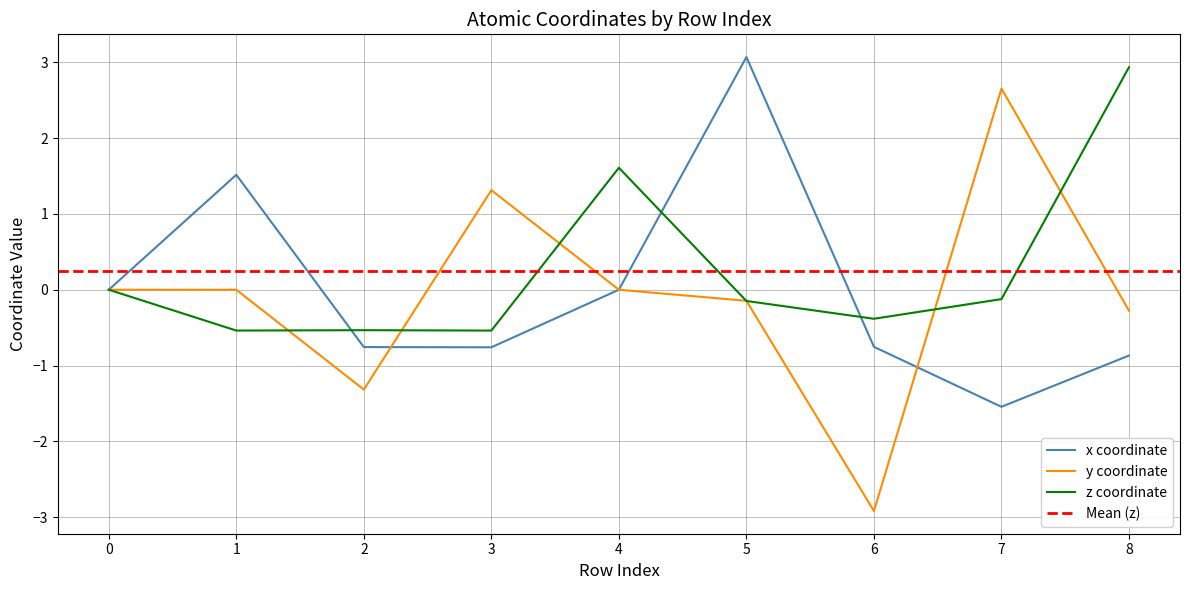

True or false: x and z cross at least once.

True